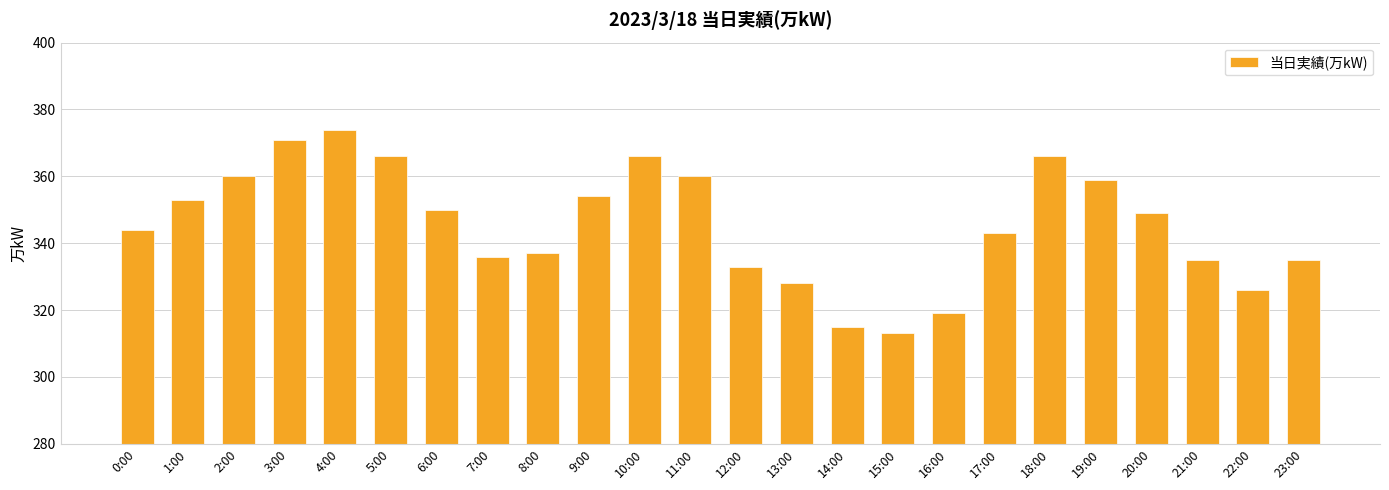

What is the value of the 13th bar from the left?

333